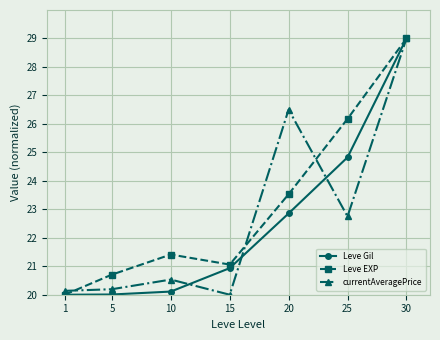

What is the spread (max minus min) of values at 10?

1.3